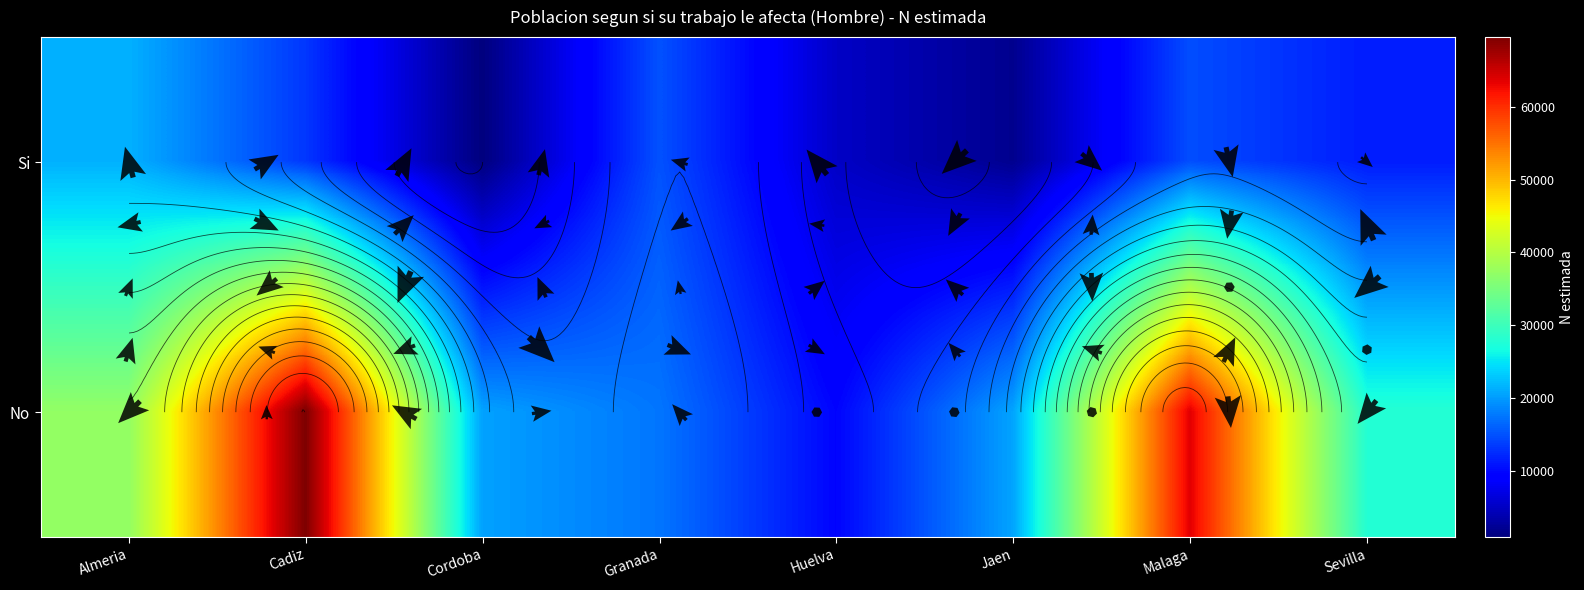

What is the sum of the No values at Cadiz and Cordoba?

89982